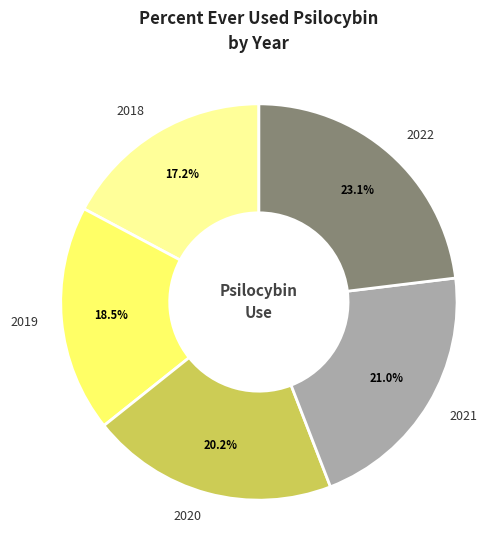

How many segments does this pie chart have?

5